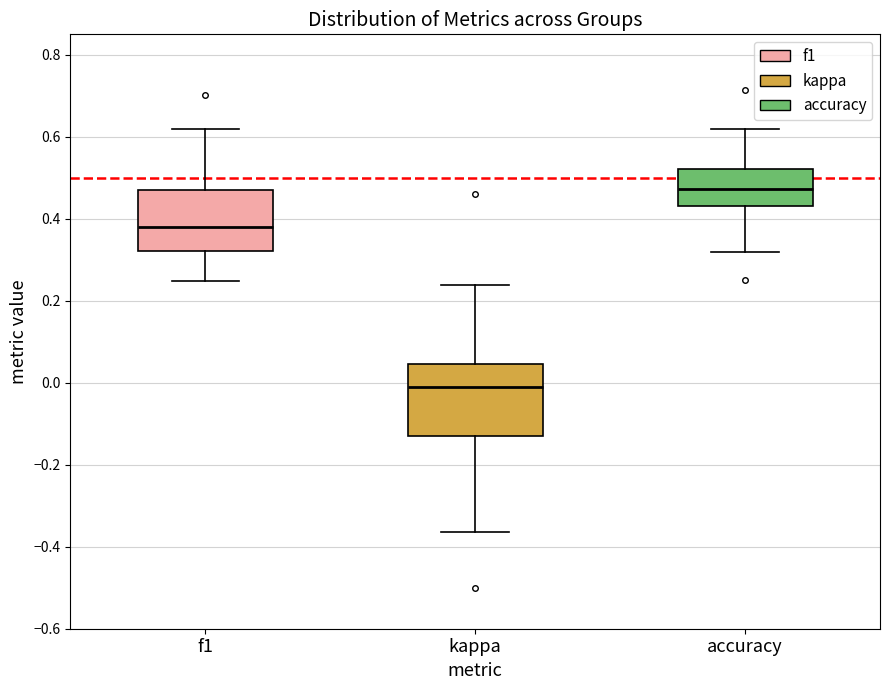

Which box has the lowest median line?

kappa